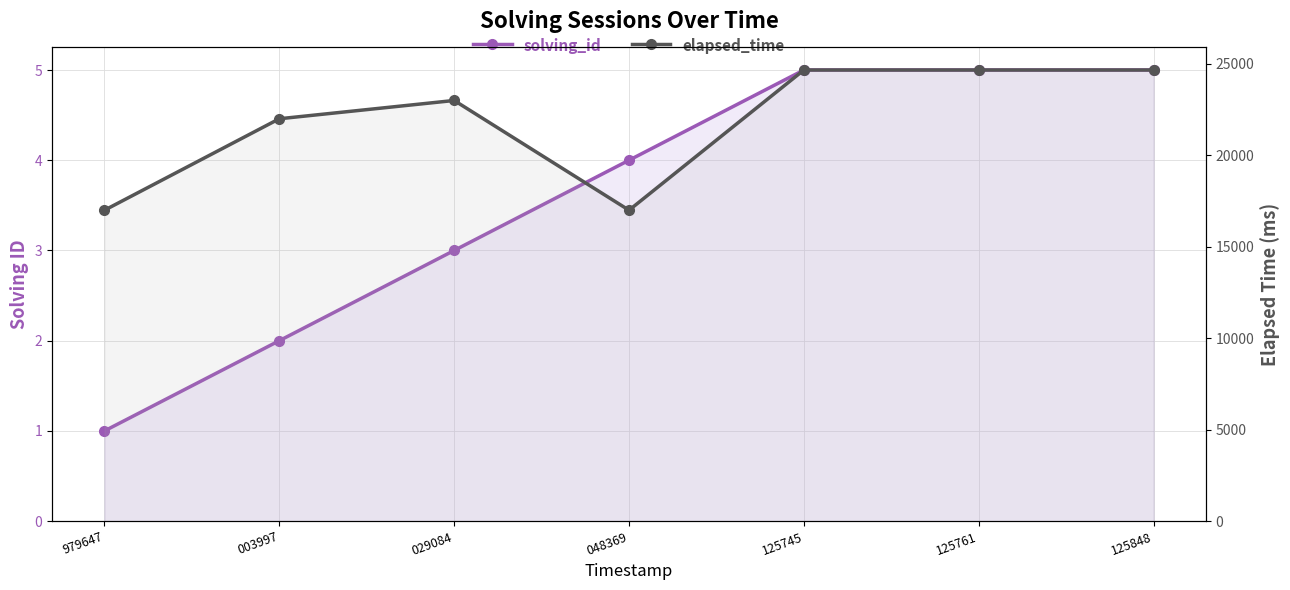

What is the maximum value for elapsed_time?

24666